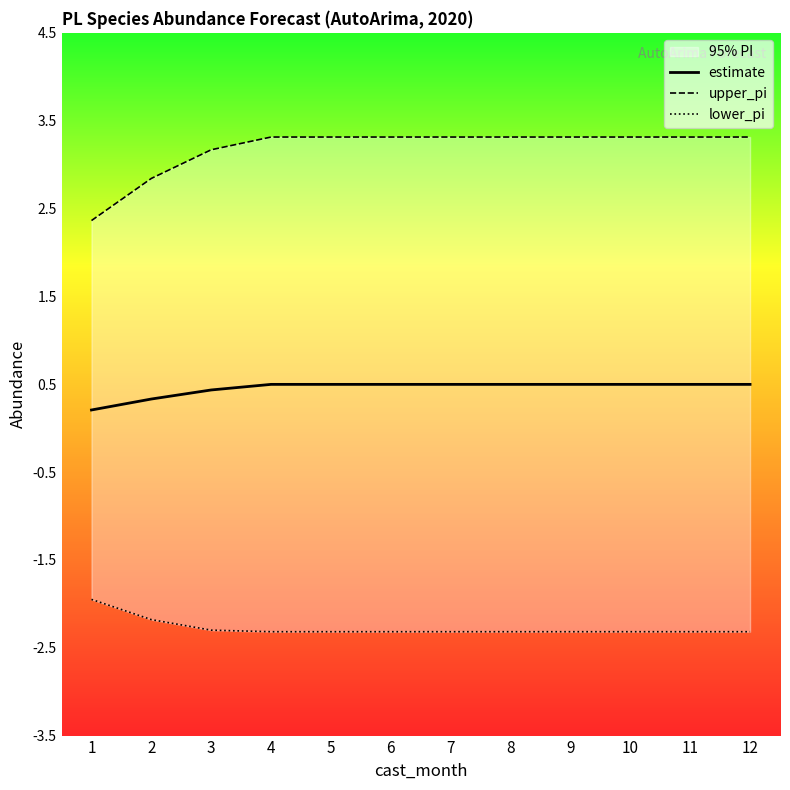

What is the difference between the maximum and minimum values in the upper_pi series?

1.0